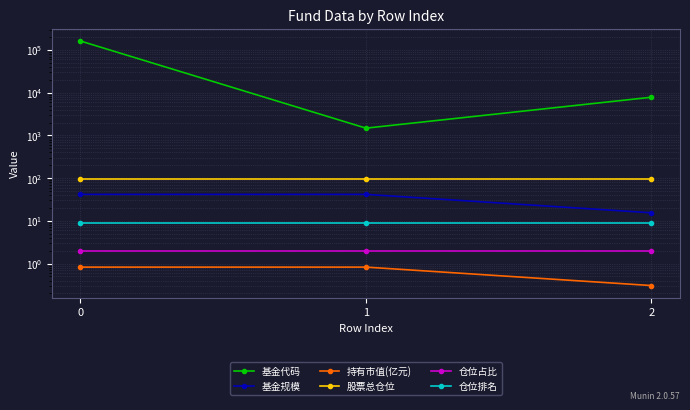

What is the spread (max minus min) of values at 1?

1480.2